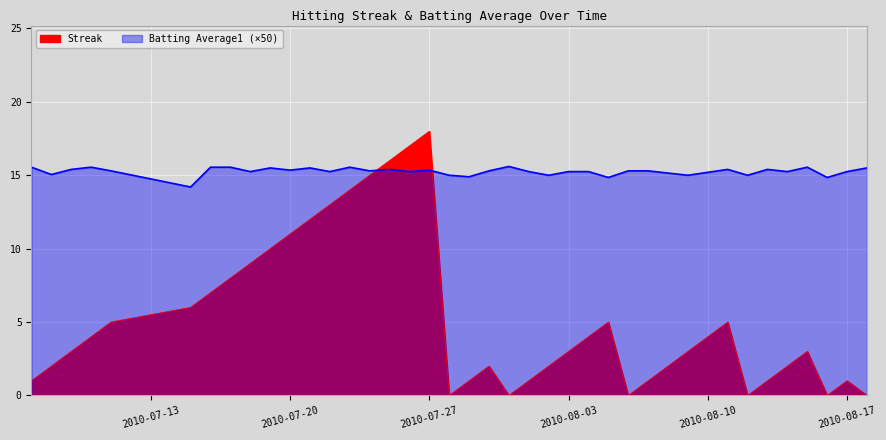

Rank the series by their average value, from highest to lowest.

Batting Average1, Streak